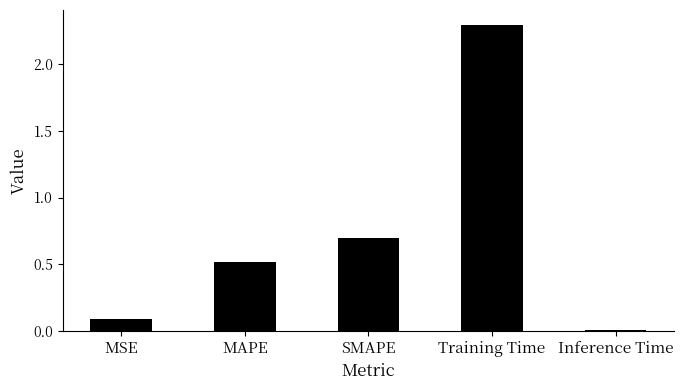

Where is the data nearest to the value 1?

SMAPE